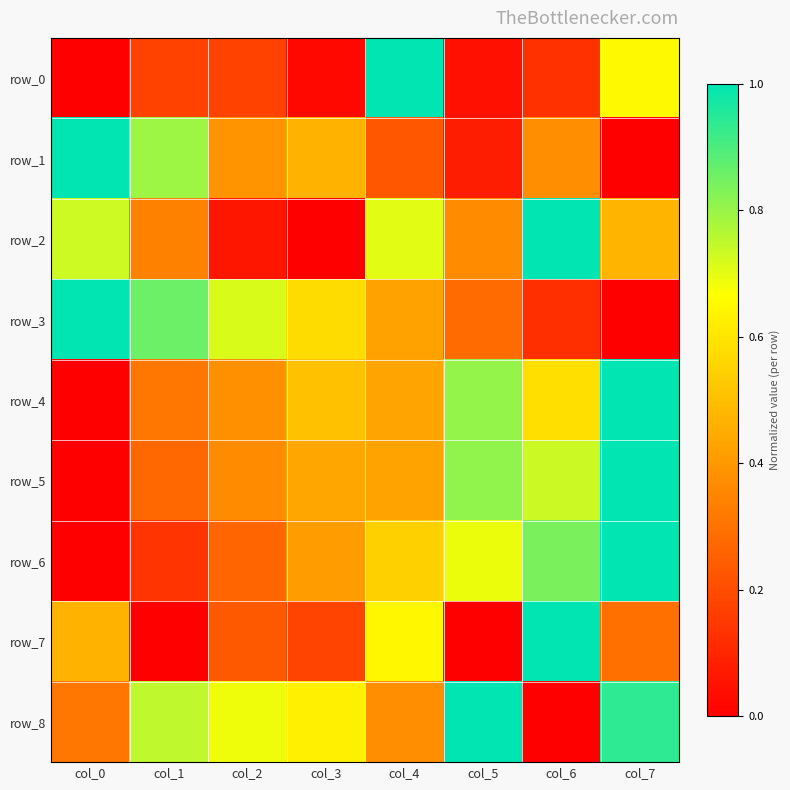

Between col_2 and col_6, which series saw the biggest shift?

row_2